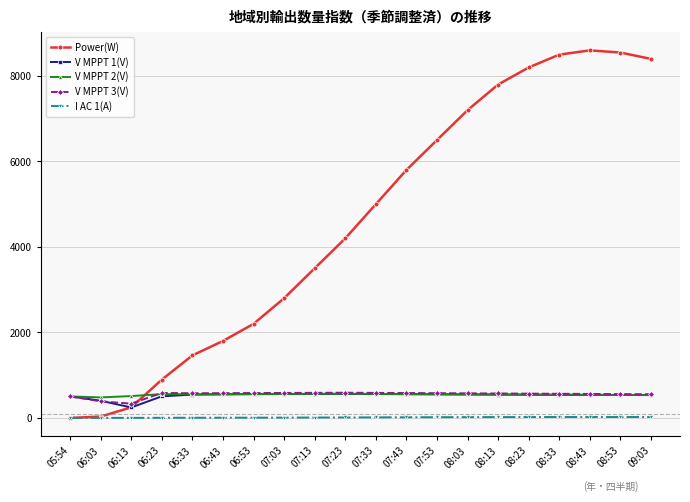

What is the lowest value of the V MPPT 3(V) series?

333.6